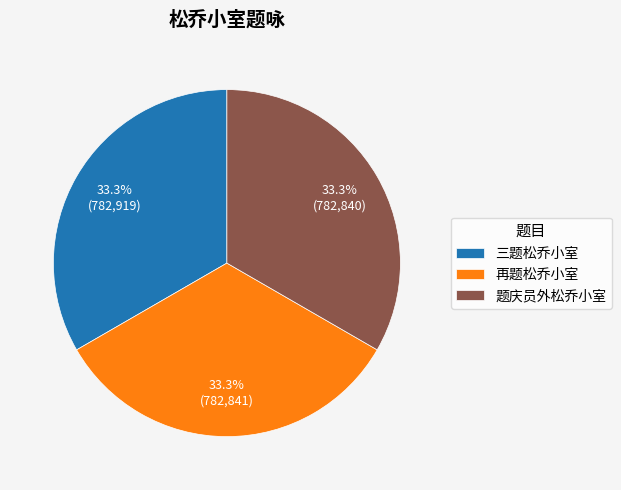

Is the sum of 再题松乔小室 and 三题松乔小室 greater than half?

Yes